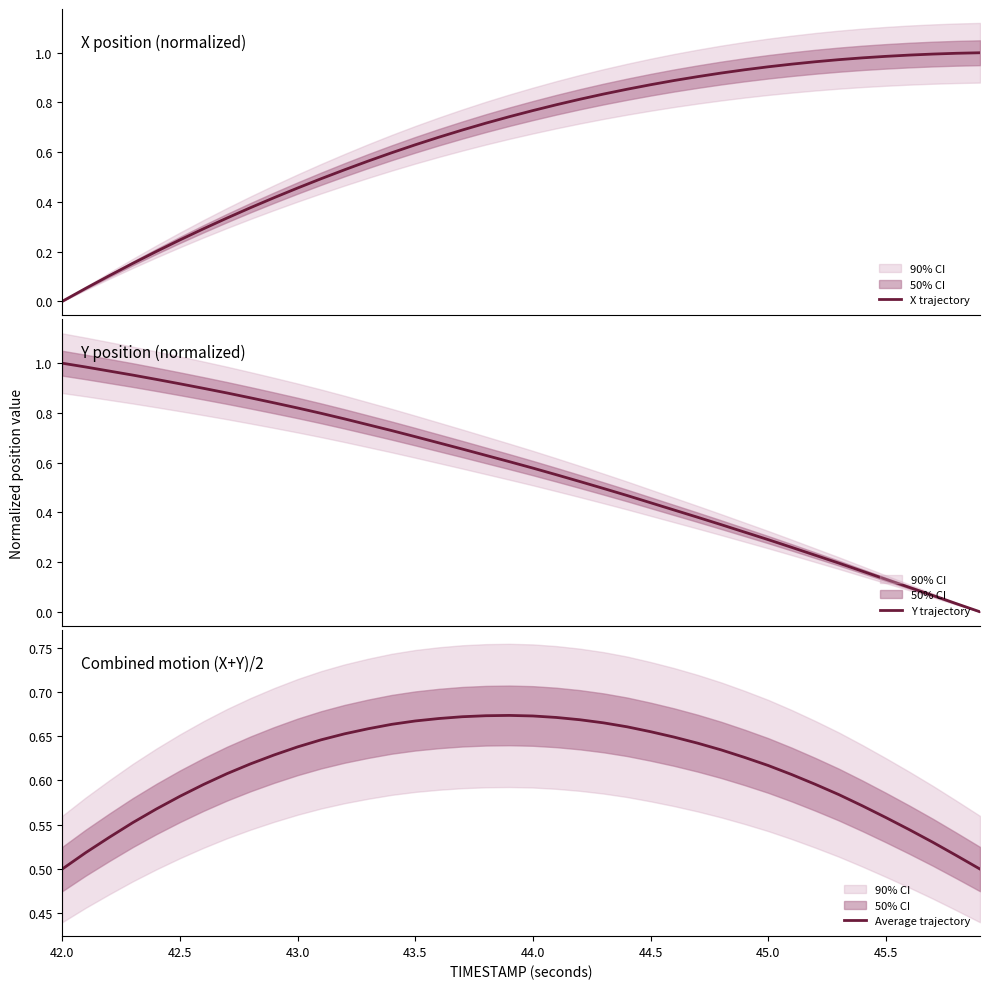

What are all the series names shown in the legend?

X trajectory, Y trajectory, Average trajectory